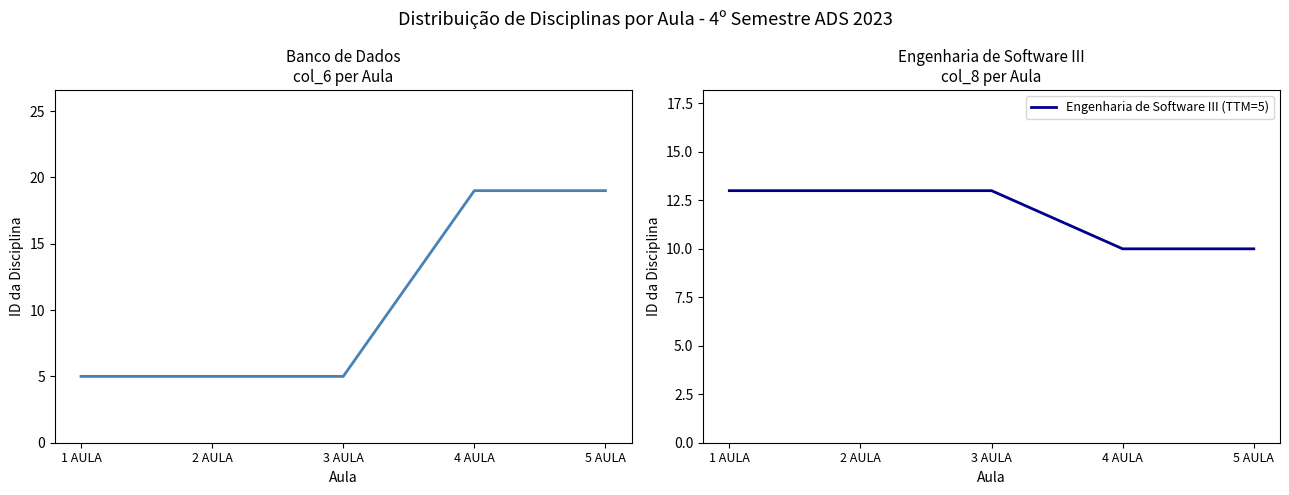

The Banco de Dados series shows 19 at 5 AULA. True or false?

True